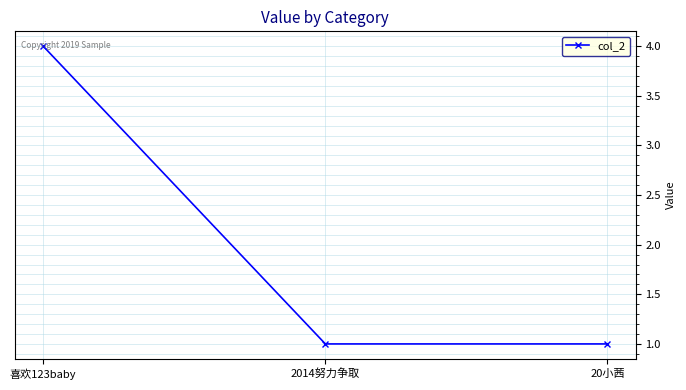

Which has a higher value, 20小茜 or 喜欢123baby?

喜欢123baby